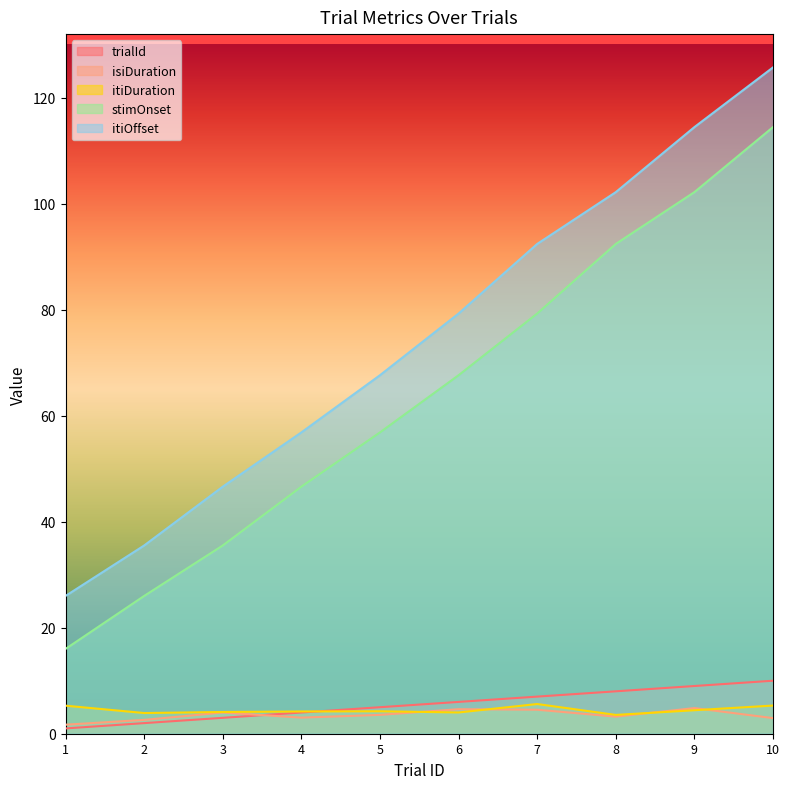

Reading right to left, what are all the values shown in this chart?

trialId: 10.0	9.0	8.0	7.0	6.0	5.0	4.0	3.0	2.0	1.0
isiDuration: 2.9	4.8	3.2	4.5	4.6	3.6	3.0	4.0	2.6	1.7
itiDuration: 5.3	4.4	3.5	5.6	4.0	4.2	4.2	4.1	3.9	5.3
stimOnset: 114.4	102.2	92.4	79.3	67.6	56.8	46.6	35.5	26.0	16.0
itiOffset: 125.7	114.4	102.2	92.4	79.3	67.6	56.8	46.6	35.5	26.0